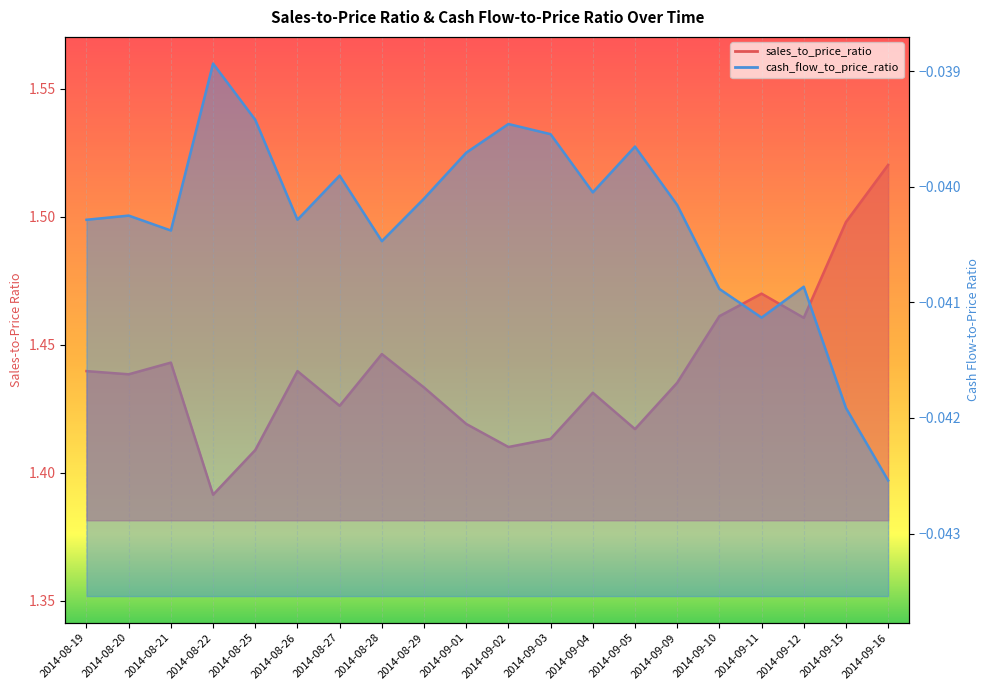

Where is the first local maximum for sales_to_price_ratio?

2014-08-21